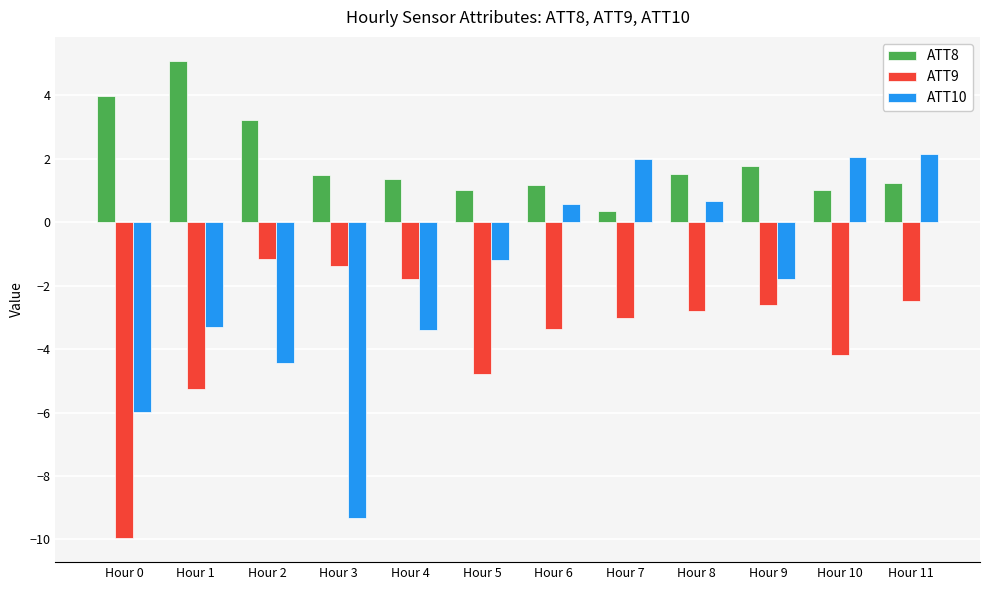

Which series changed the most between Hour 2 and Hour 3?

ATT10